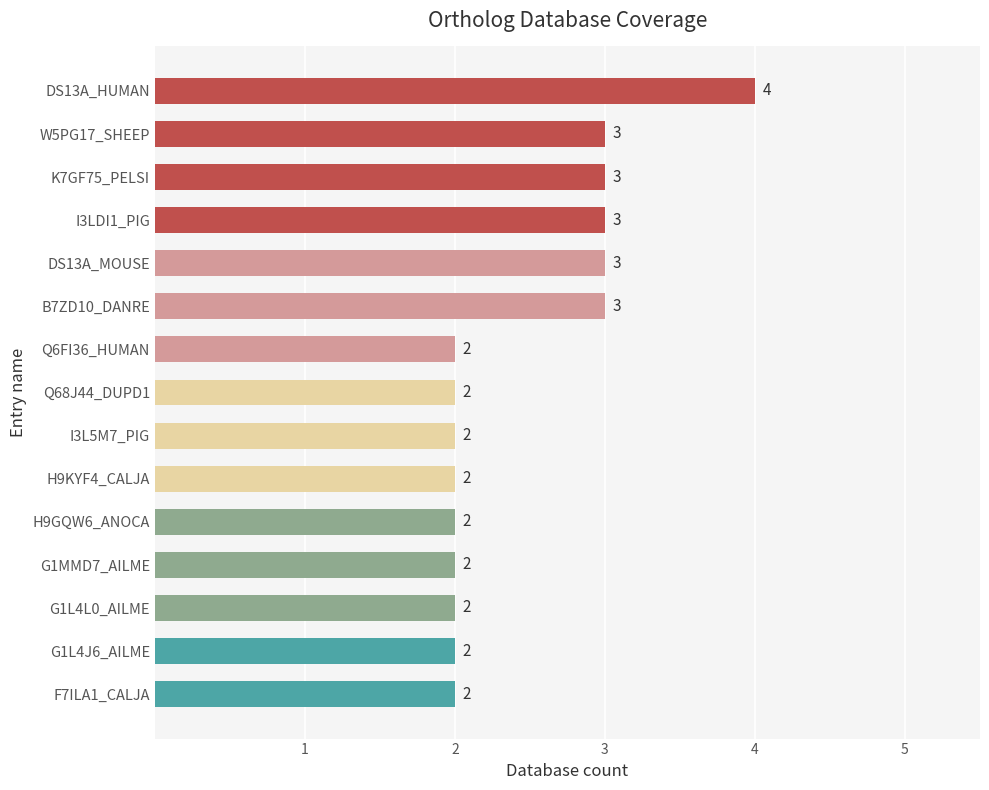

At which category does the chart reach its peak across all series?

DS13A_HUMAN